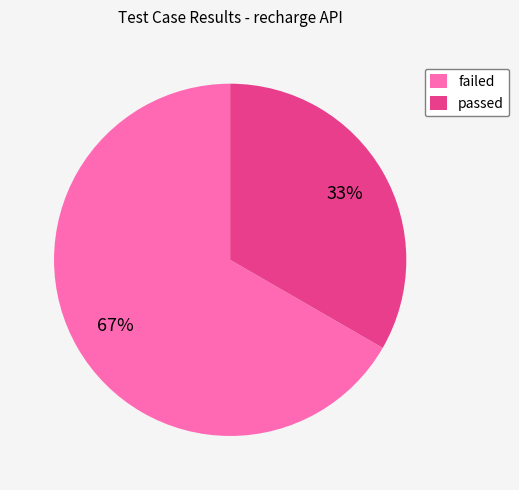

Rank the categories by value from highest to lowest.

failed, passed